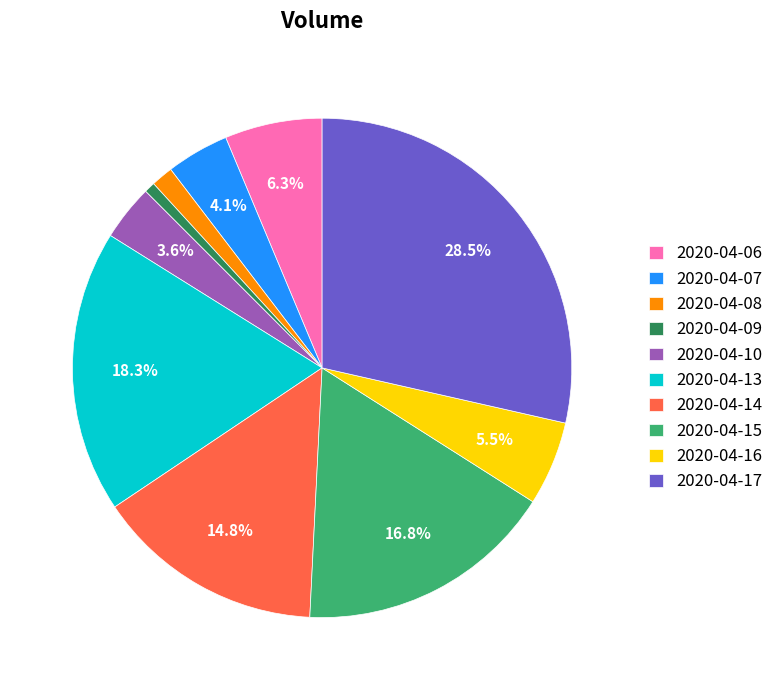

Does 2020-04-14 represent more than half of the total?

No